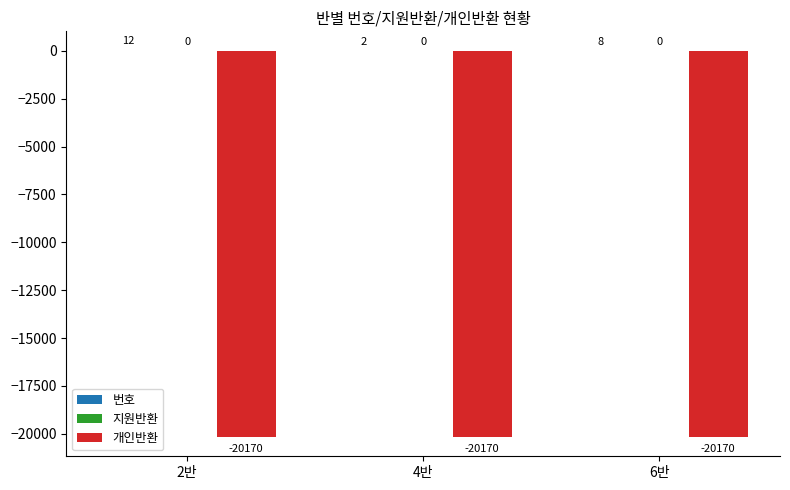

Is it true that 개인반환 equals -20170 at 4반?

True